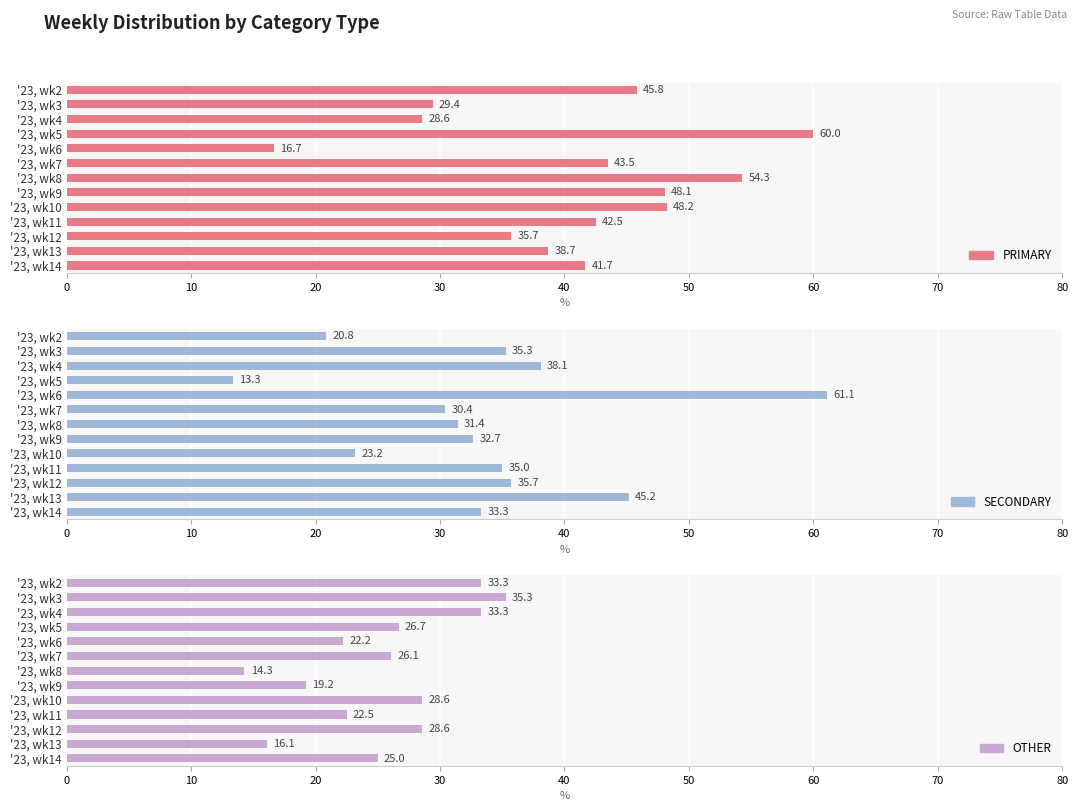

Which series has the largest range (max minus min)?

SECONDARY